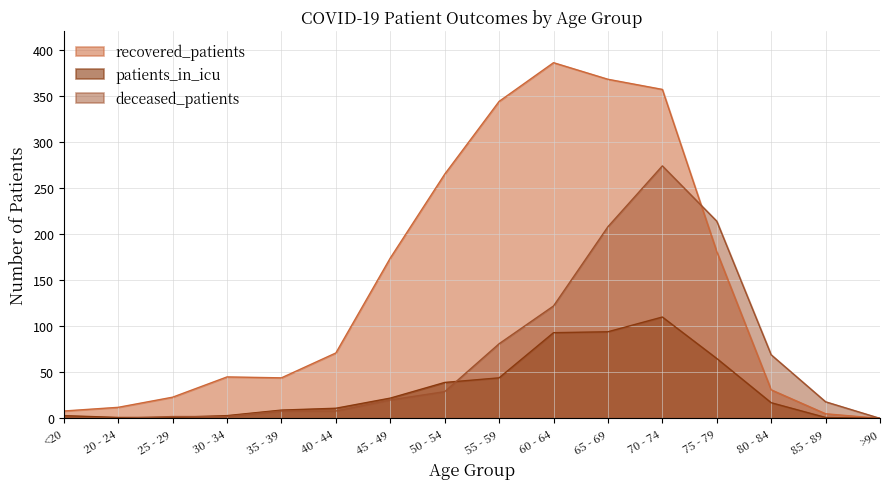

Does the chart have visible grid lines?

Yes